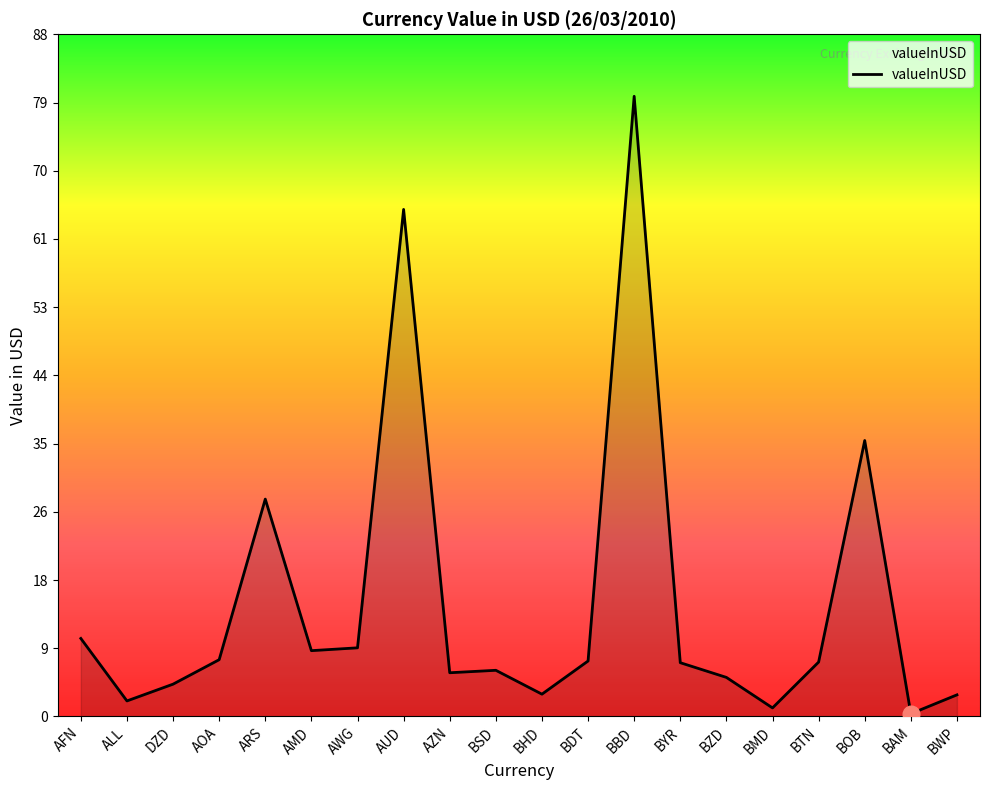

Where is the data nearest to the value 40?

BOB